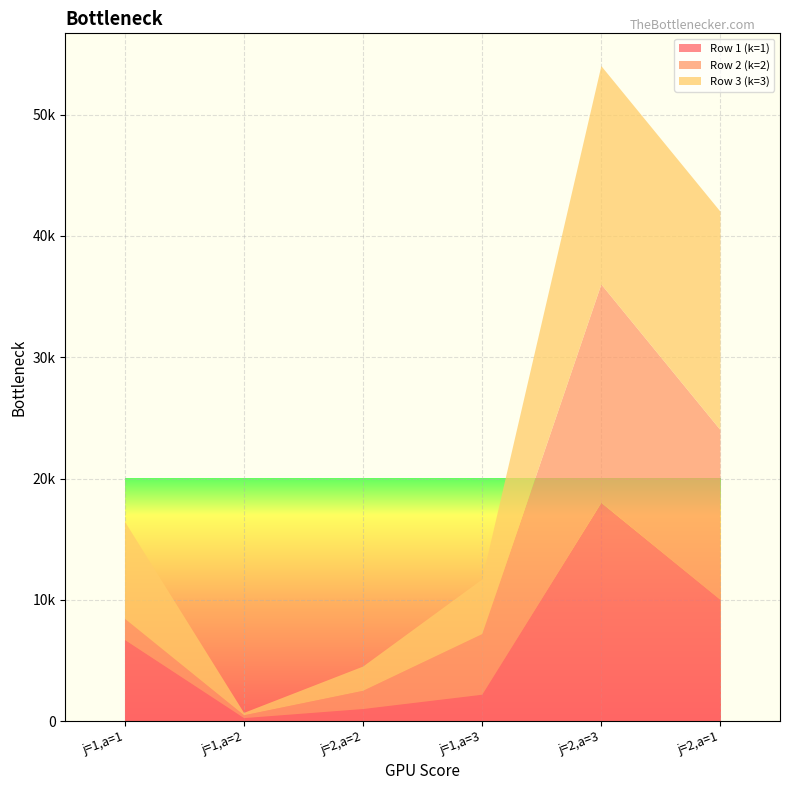

Reading right to left, what are all the values shown in this chart?

Row 1 (k=1): j=2,a=1=10000	j=2,a=3=18000	j=1,a=3=2180	j=2,a=2=1000	j=1,a=2=250	j=1,a=1=6700
Row 2 (k=2): j=2,a=1=14000	j=2,a=3=18000	j=1,a=3=5000	j=2,a=2=1500	j=1,a=2=230	j=1,a=1=1740
Row 3 (k=3): j=2,a=1=18000	j=2,a=3=18000	j=1,a=3=4500	j=2,a=2=2000	j=1,a=2=200	j=1,a=1=8000